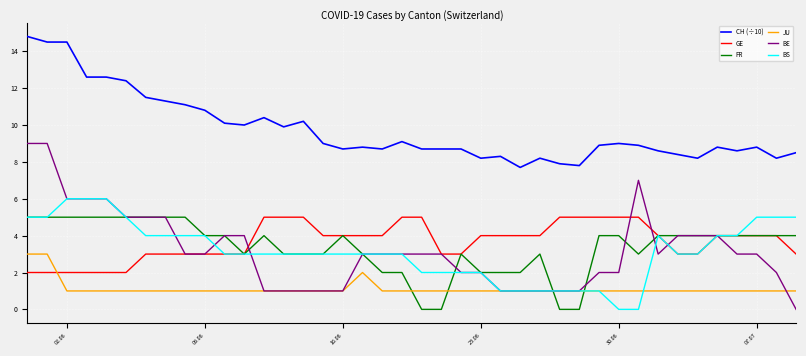

True or false: CH (÷10) and BE cross at least once.

False